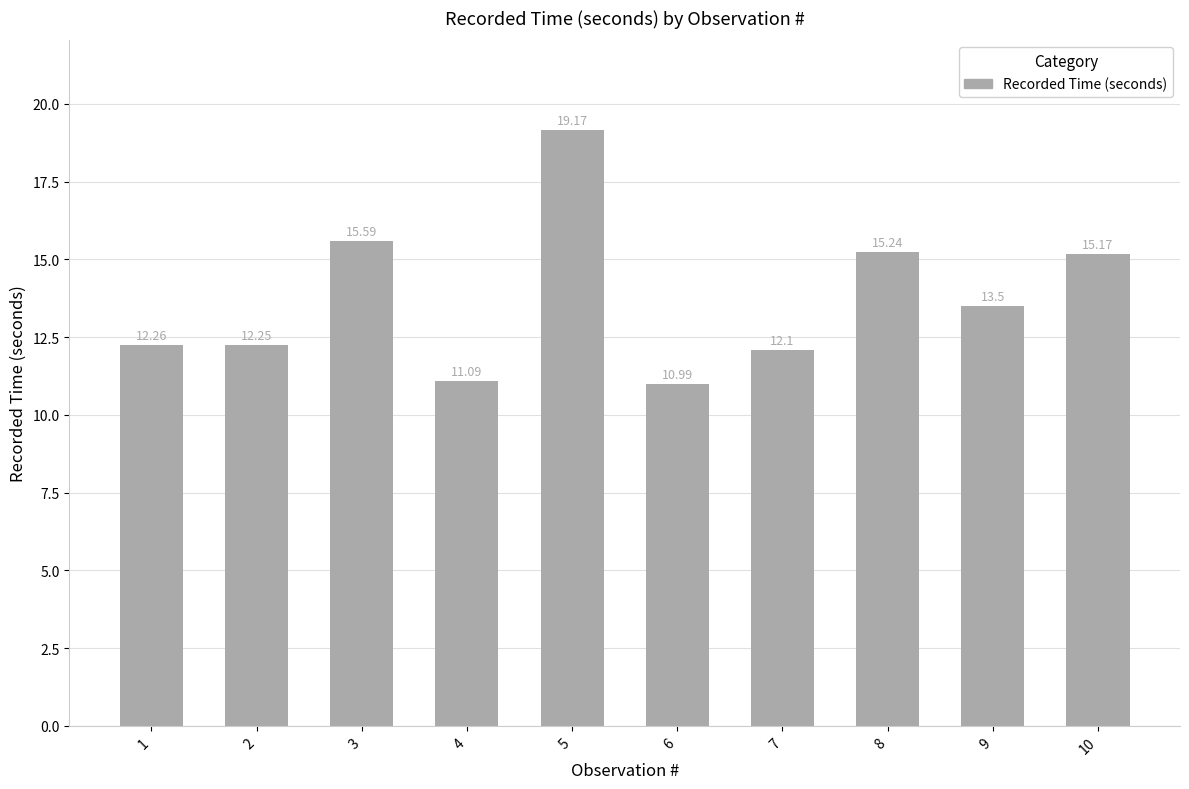

What is the maximum value shown in the chart?

19.2